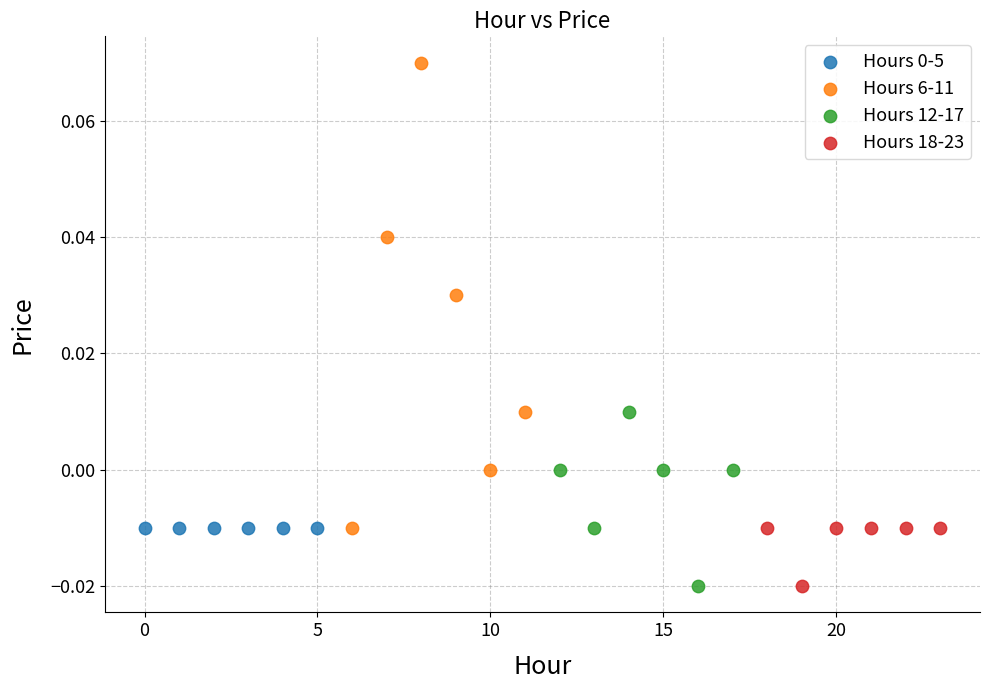

Which series reaches the maximum Y coordinate?

Hours 6-11